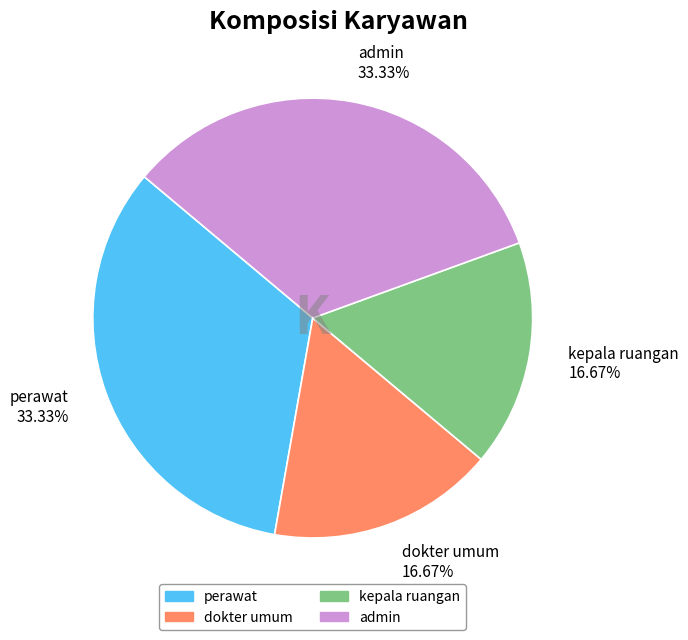

To the nearest percent, what is the combined percentage of kepala ruangan and admin?

50%